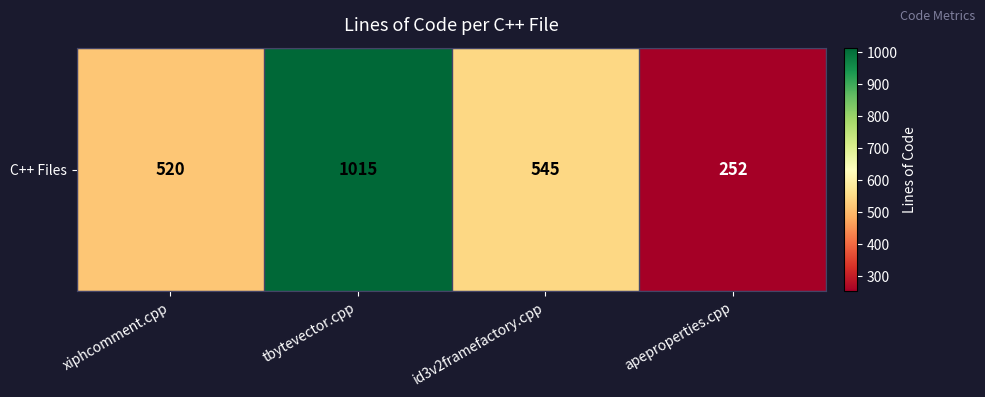

Reading left to right, extract all data points from this chart.

xiphcomment.cpp=520	tbytevector.cpp=1015	id3v2framefactory.cpp=545	apeproperties.cpp=252